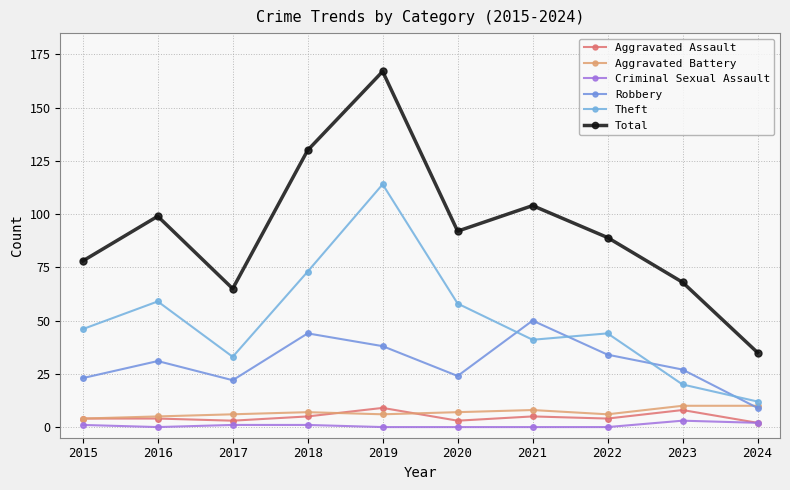

How many lines are shown in the chart?

6